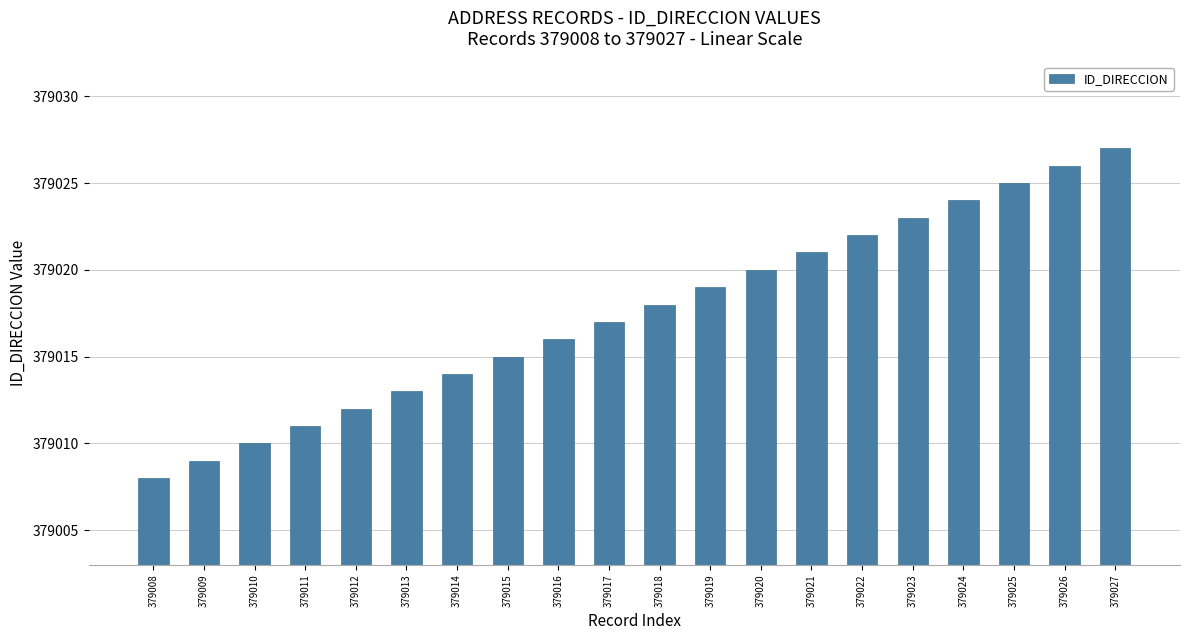

Reading left to right, list all the values displayed in this chart.

379008=379008	379009=379009	379010=379010	379011=379011	379012=379012	379013=379013	379014=379014	379015=379015	379016=379016	379017=379017	379018=379018	379019=379019	379020=379020	379021=379021	379022=379022	379023=379023	379024=379024	379025=379025	379026=379026	379027=379027